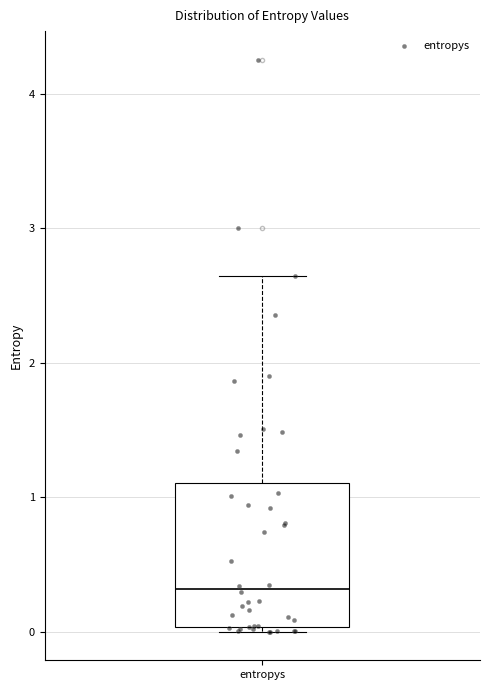

Transcribe this box plot: give where the median line is, the range the box spans, and where the two whiskers end, as read against the y-axis. The values are not printed on the chart, so give them approximately, as read against the axis.

median 0.3, box 0.0 to 1.1, whiskers 0.0 (just below the box's lower edge) to 2.6